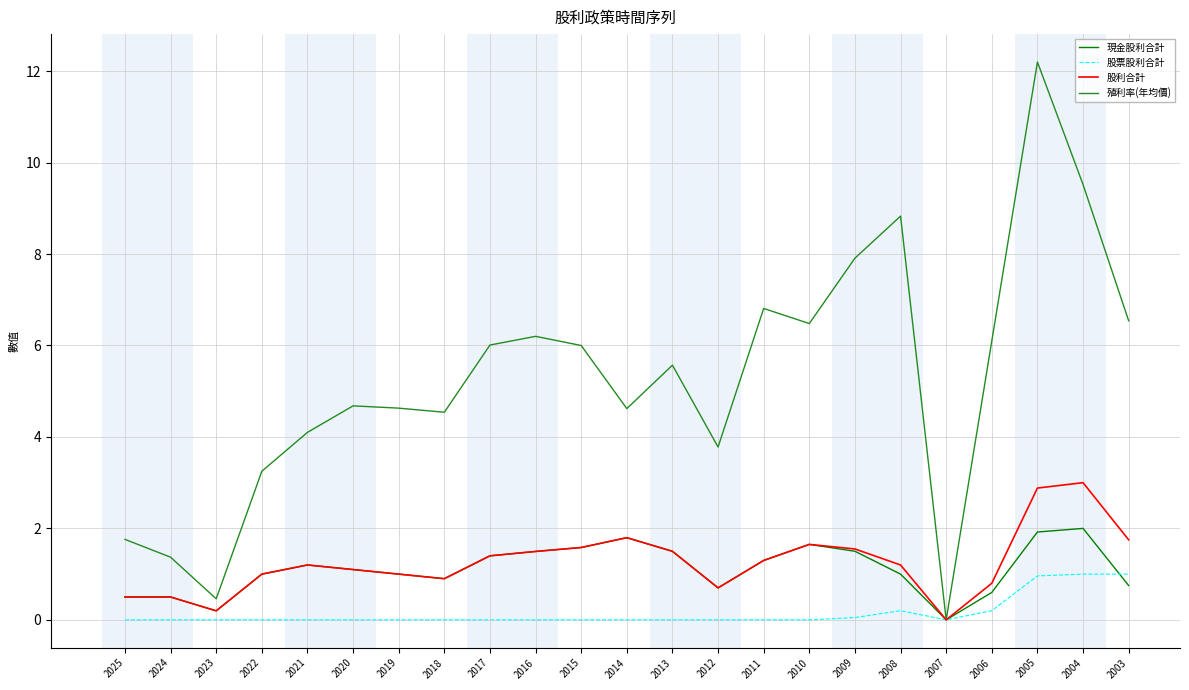

Is it true that 殖利率(年均價) equals 2.6 at 2011?

False